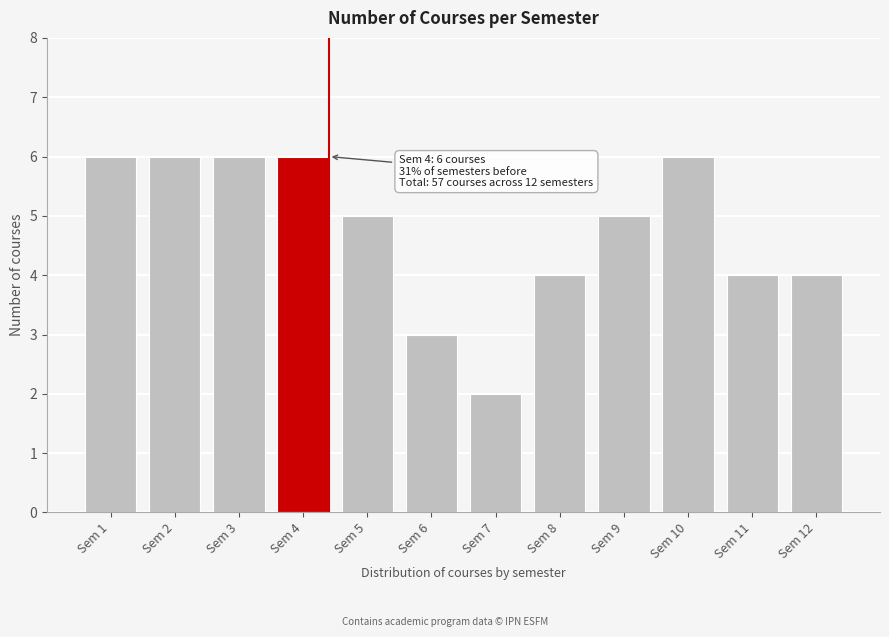

Reading right to left, list all the values displayed in this chart.

Sem 12=4	Sem 11=4	Sem 10=6	Sem 9=5	Sem 8=4	Sem 7=2	Sem 6=3	Sem 5=5	Sem 4=6	Sem 3=6	Sem 2=6	Sem 1=6